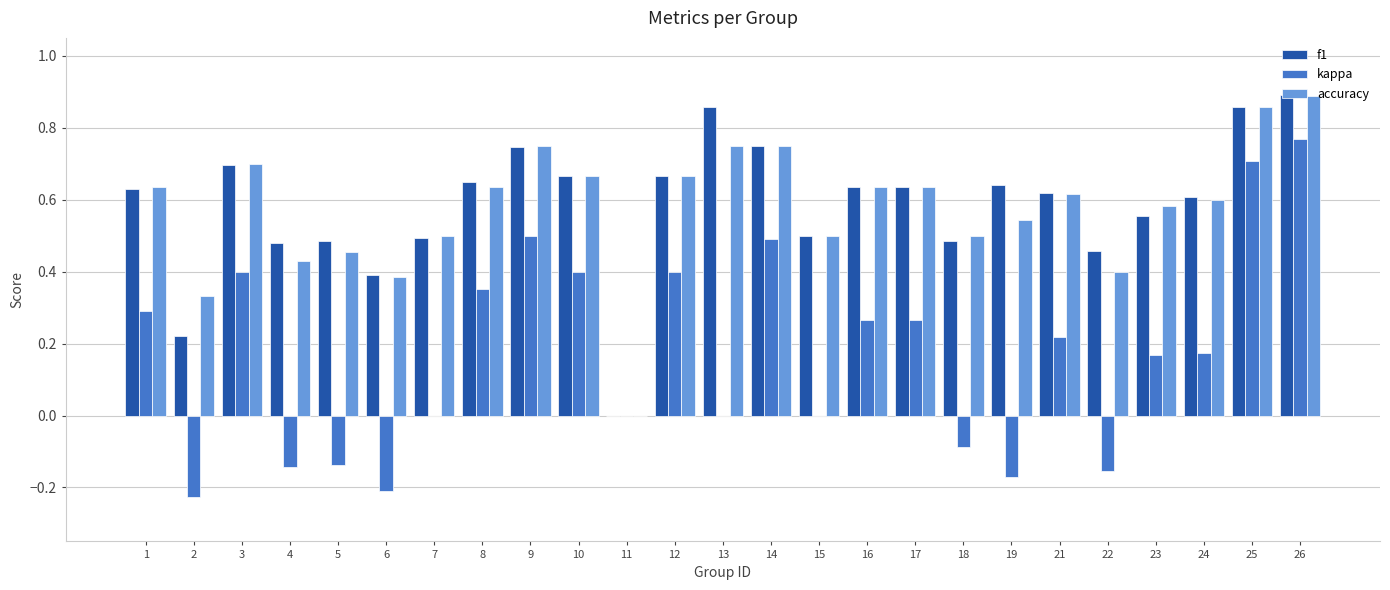

At which category is the sum across all series the highest?

26